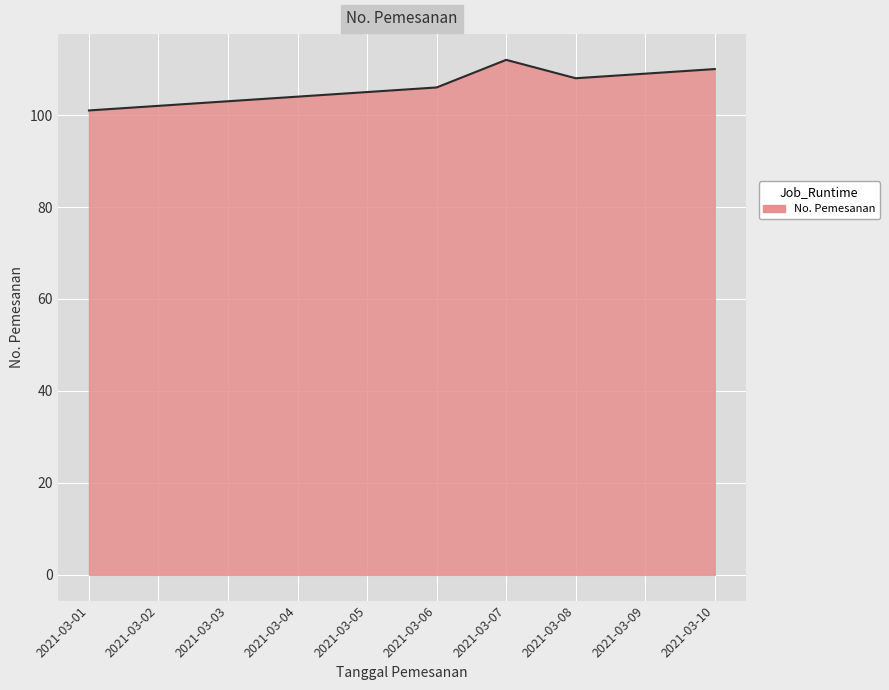

What is the minimum value shown in the chart?

101